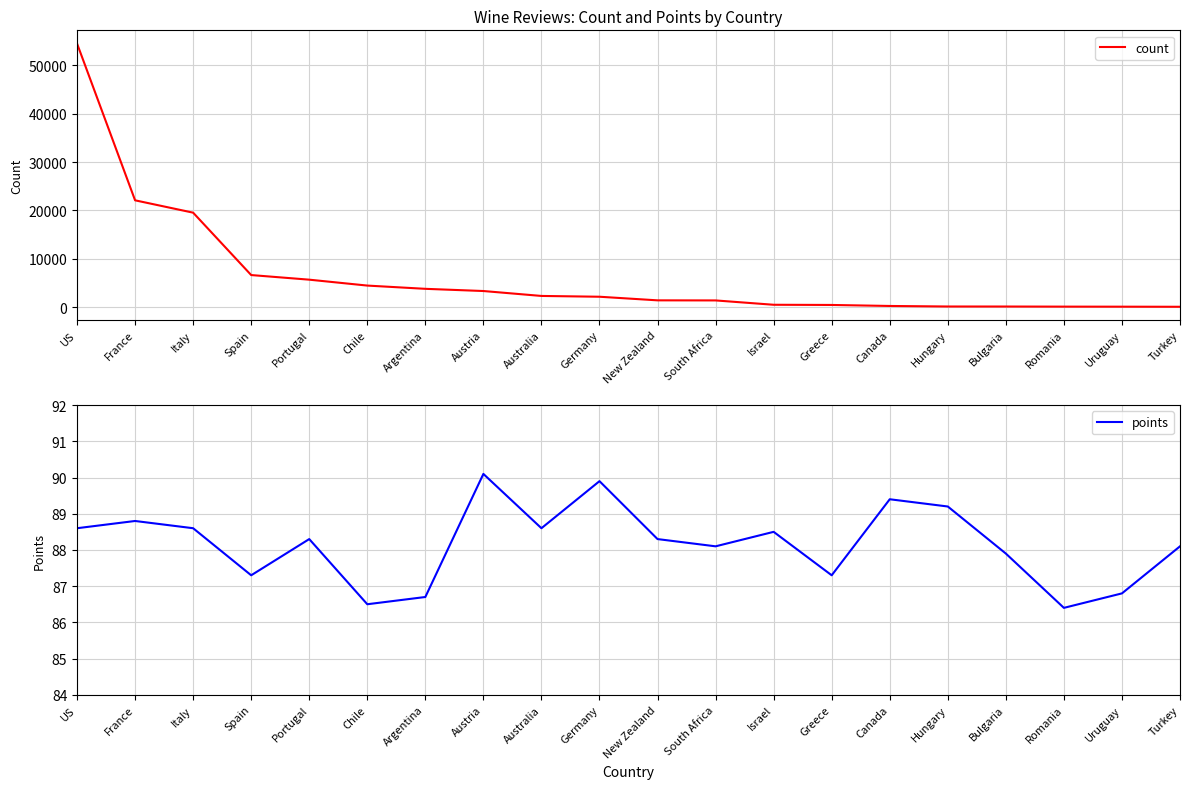

What are all the series names shown in the legend?

count, points